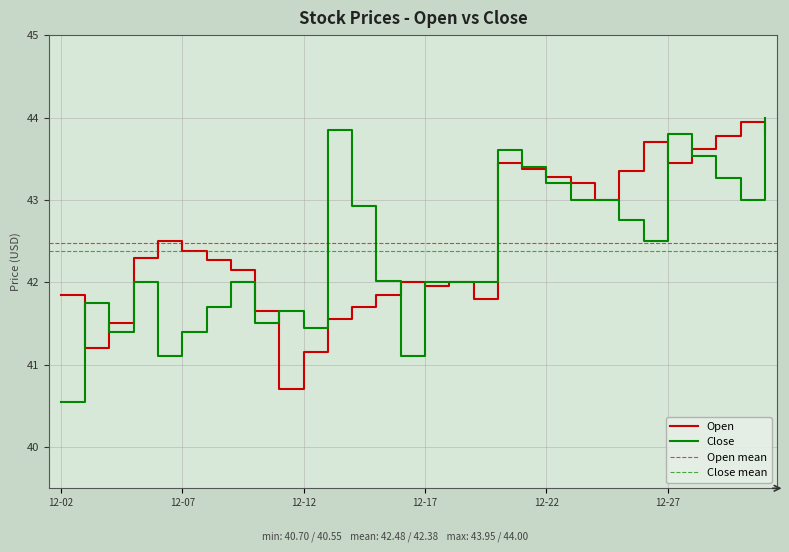

The value of Close at 12-17 is 42.0. True or false?

True